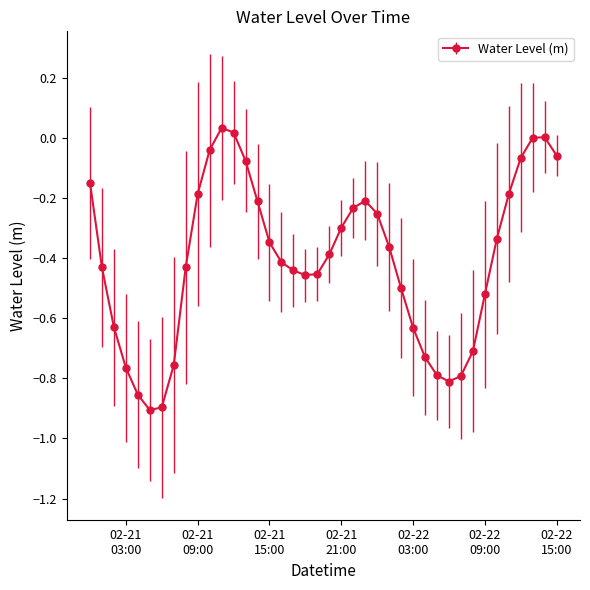

What is the sum of all values?

-16.3